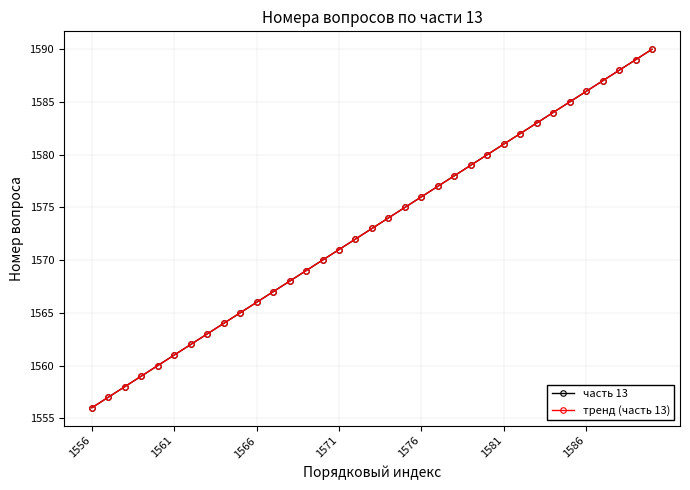

Does the chart have visible grid lines?

Yes